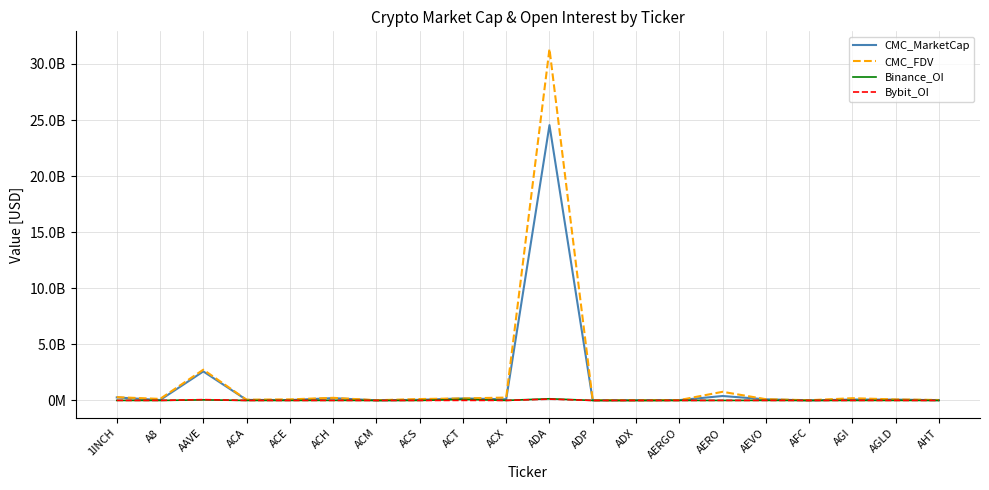

What are all the series names shown in the legend?

CMC_MarketCap, CMC_FDV, Binance_OI, Bybit_OI